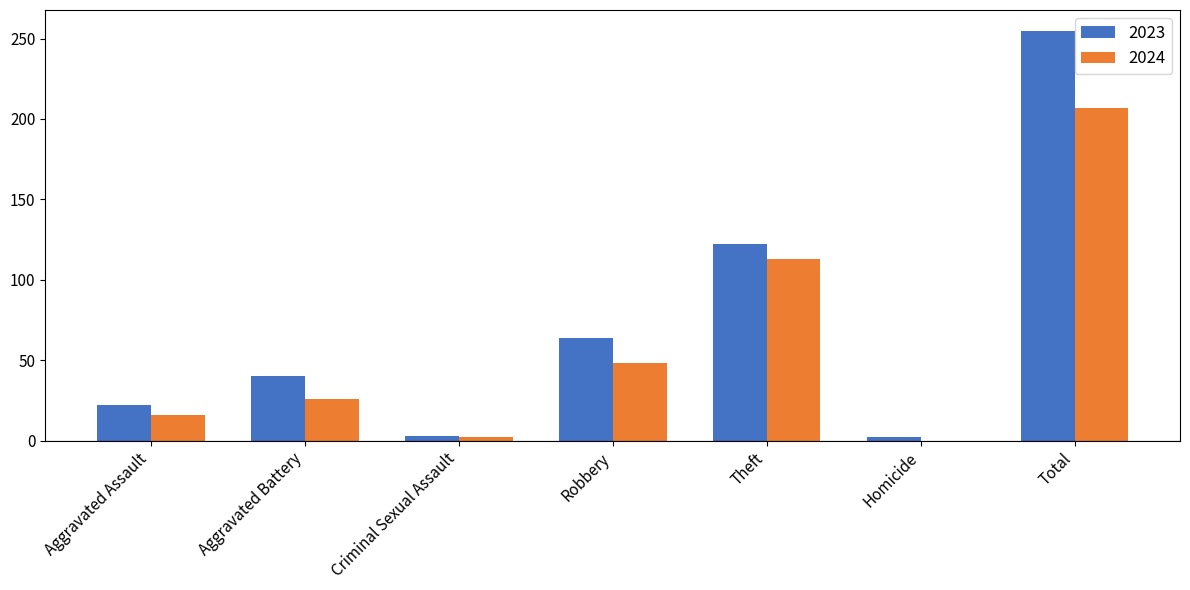

What is the maximum value for 2024?

207